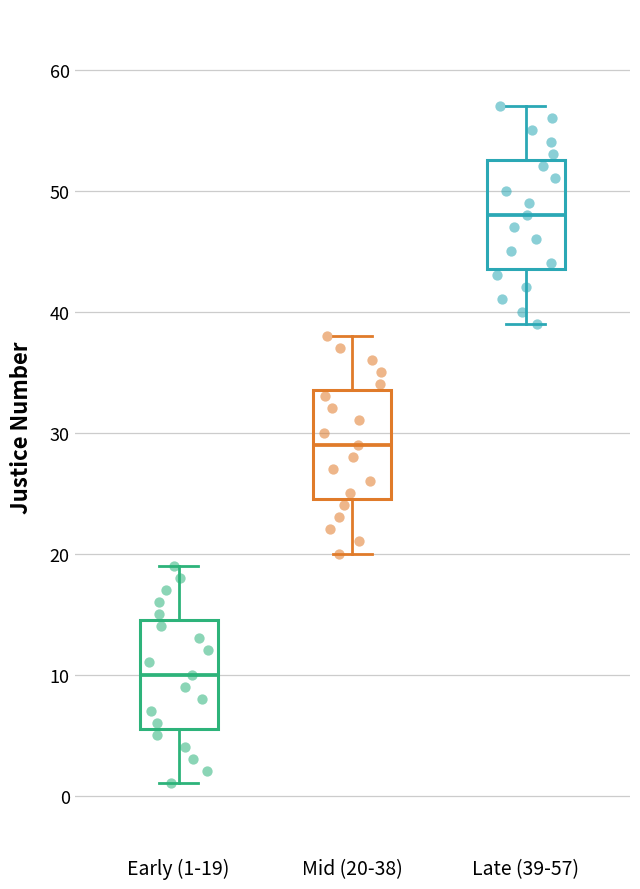

Where does the lower whisker of the box for Late (39-57) end on the y-axis? The values are not printed on the chart, so give them approximately, as read against the axis.

39